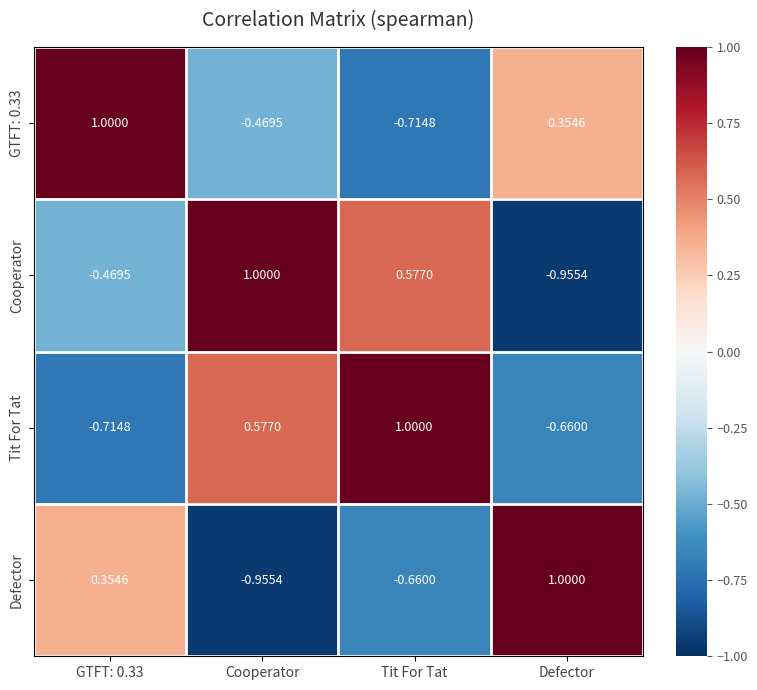

How many categories are shown in the chart?

4